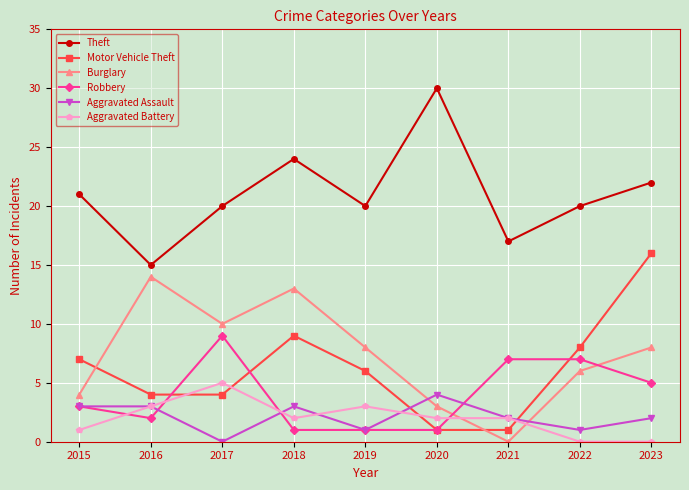

How many positive values does the Burglary series have?

8